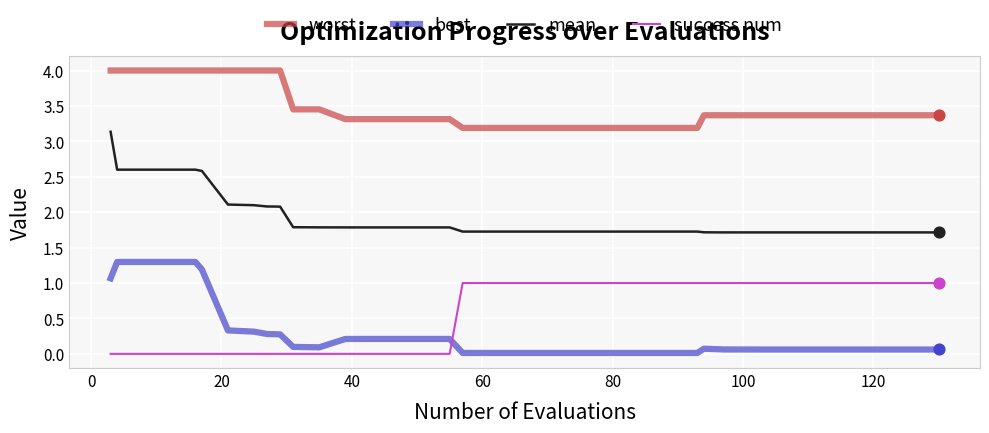

What is the minimum value for worst?

3.2